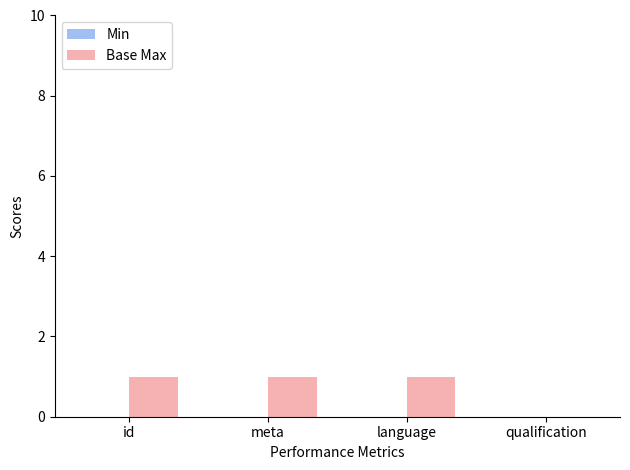

What is the sum of all values?

3